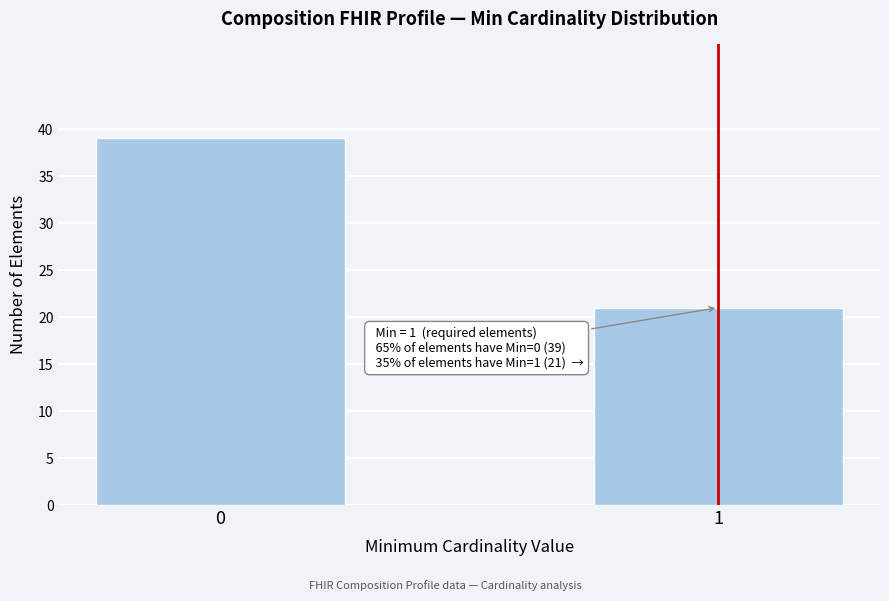

Reading left to right, transcribe all the data shown in this chart.

0=39	1=21